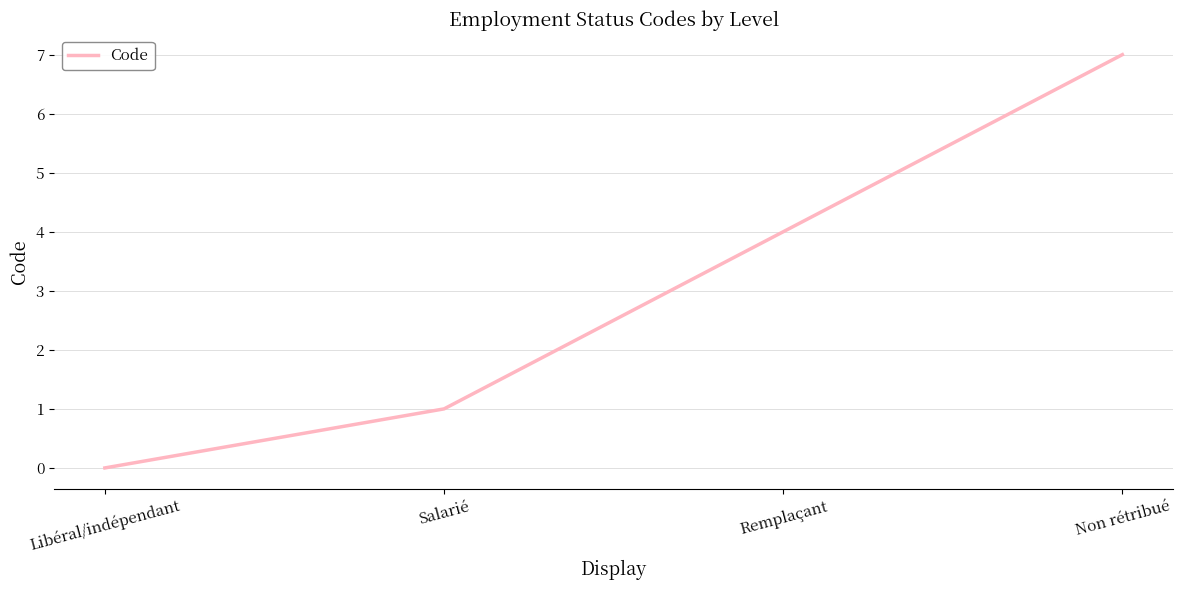

List the labels in order of value, largest first.

Non rétribué, Remplaçant, Salarié, Libéral/indépendant